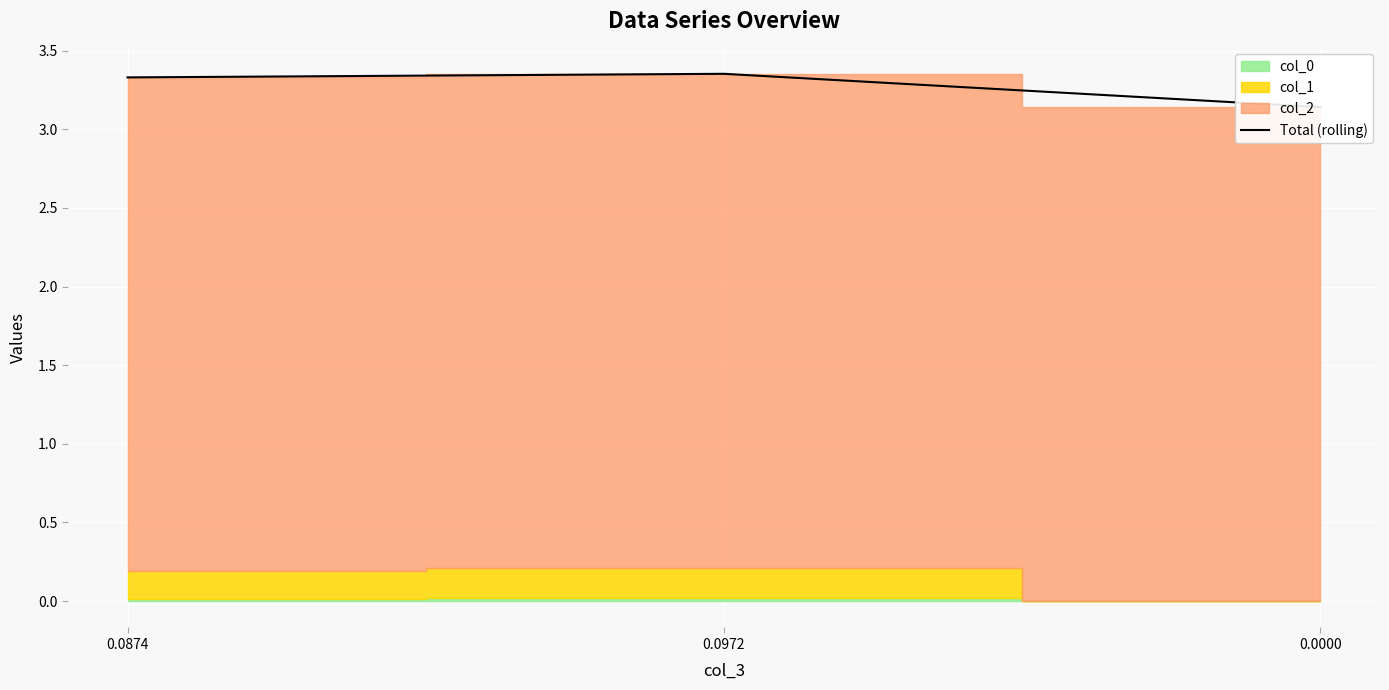

What is the sum of all values?

9.8